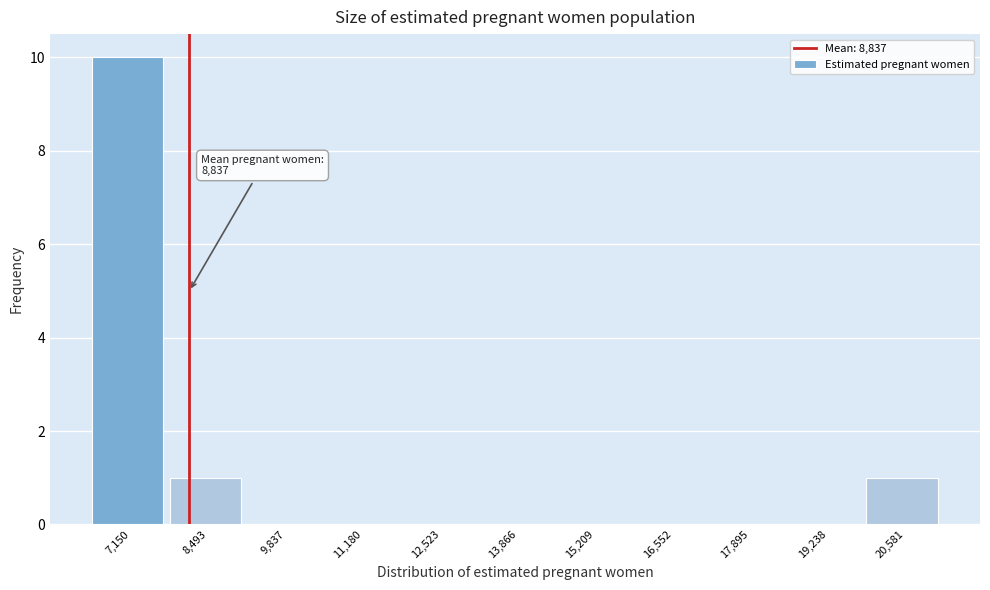

Reading right to left, what are all the values shown in this chart?

20,581=1	19,238=0	17,895=0	16,552=0	15,209=0	13,866=0	12,523=0	11,180=0	9,837=0	8,493=1	7,150=10